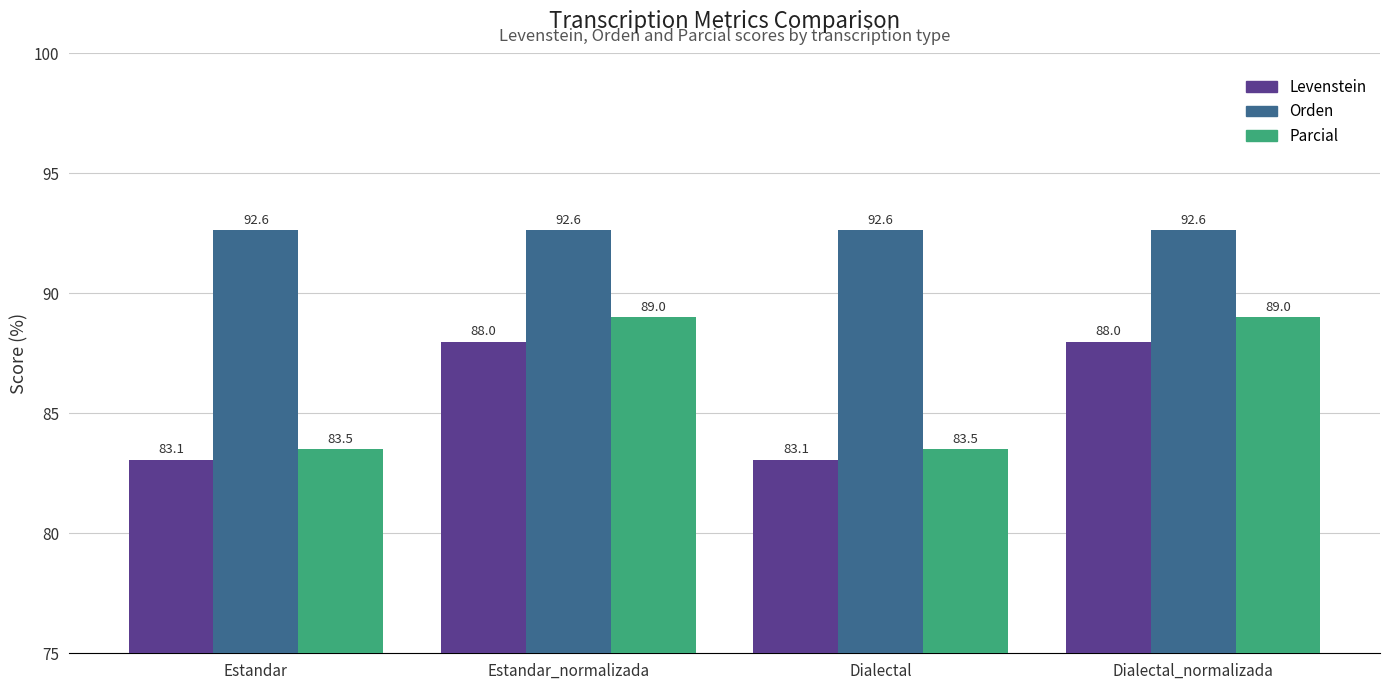

True or false: Levenstein has a value of 83.1 at Estandar.

True